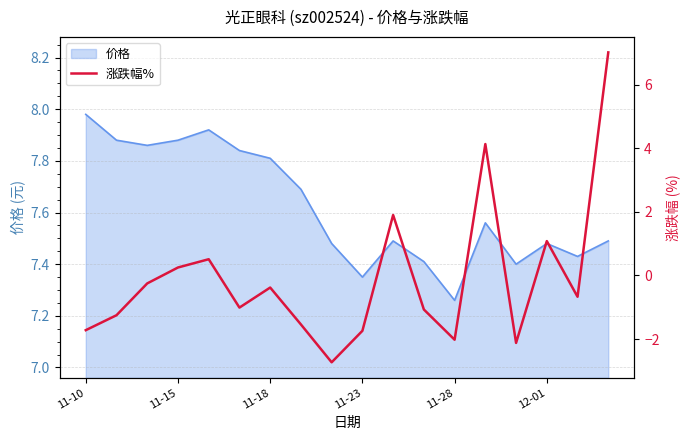

Which category has the lowest value in the 价格 series?

11-28